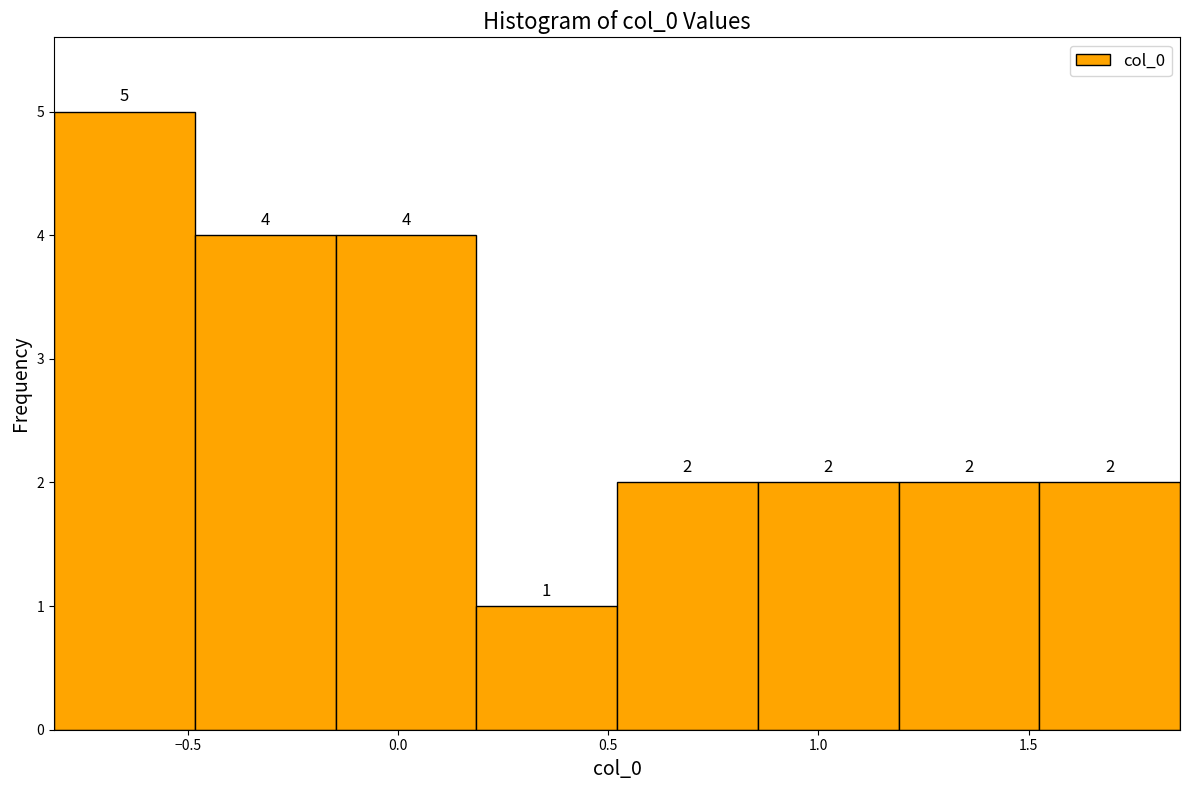

Reading left to right, list every bar in this chart as the range it spans on the x-axis followed by its height. The bar edges are not printed on the chart, so give them approximately, as read against the axis.

-0.80 to -0.50: 5
-0.50 to -0.15: 4
-0.15 to 0.20: 4
0.20 to 0.50: 1
0.50 to 0.85: 2
0.85 to 1.20: 2
1.20 to 1.55: 2
1.55 to 1.85: 2